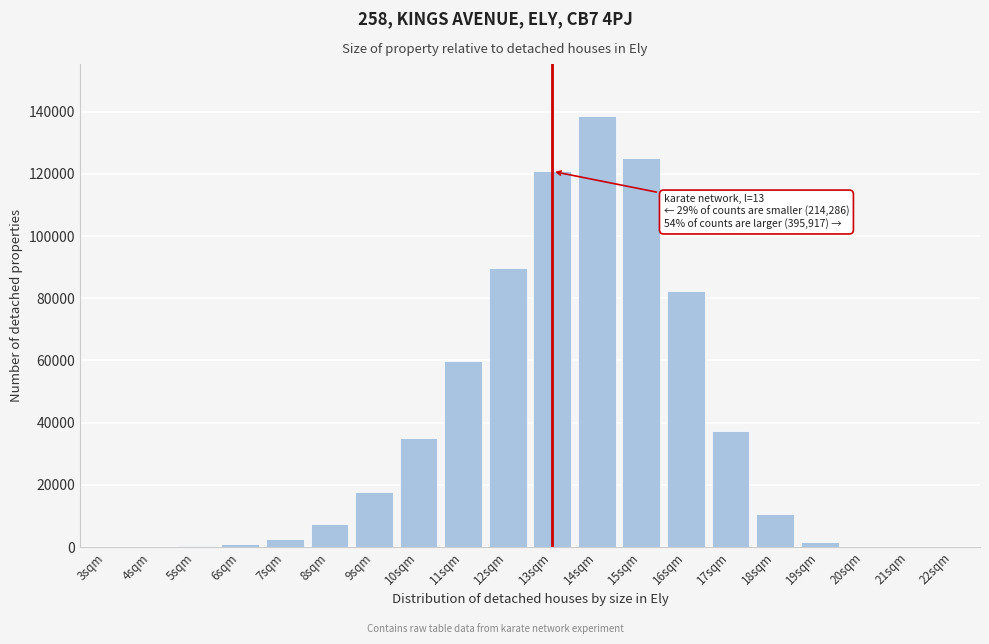

Is it true that the value at 17sqm is 54359?

False